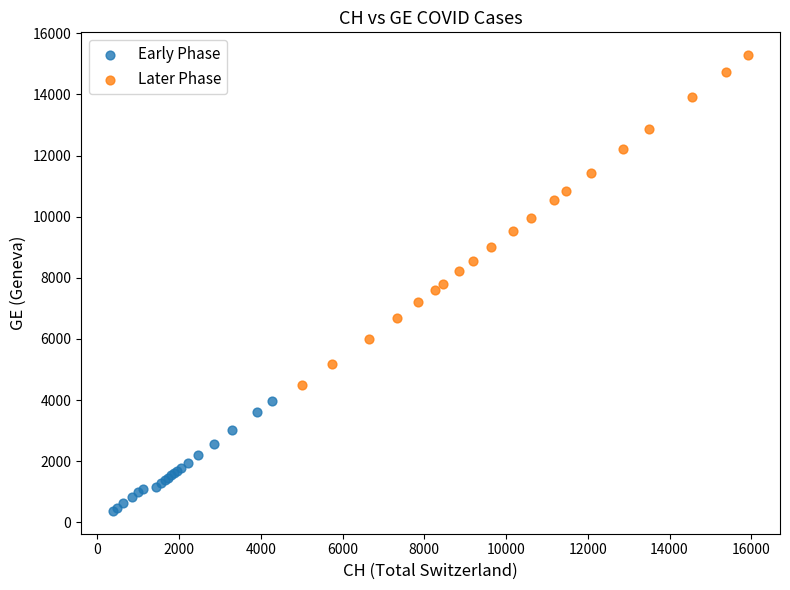

Which series reaches the maximum Y coordinate?

Later Phase